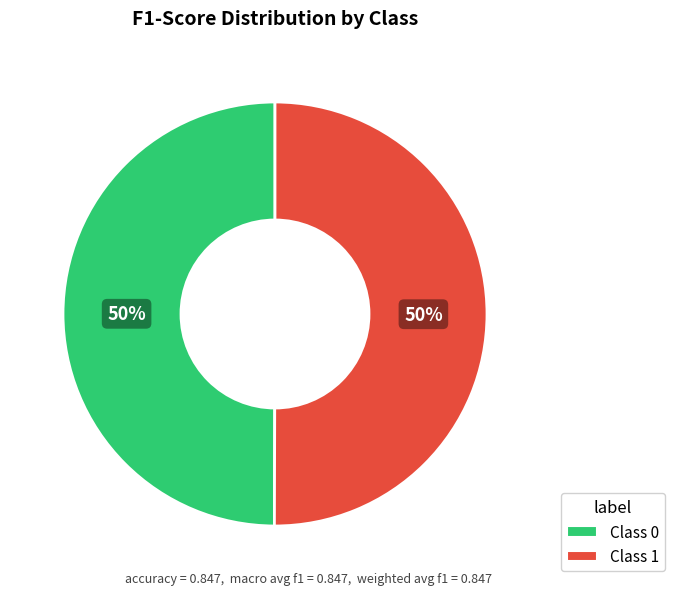

To the nearest percent, what is the average slice percentage?

50%